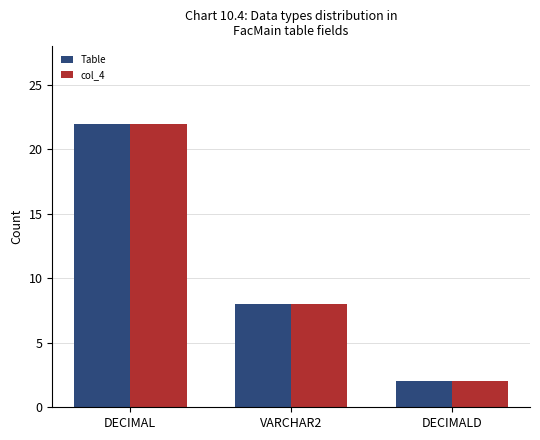

What are all the series names shown in the legend?

Table, col_4